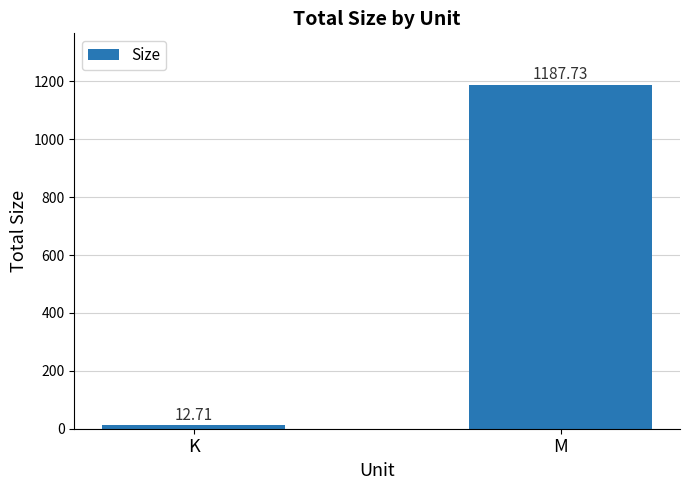

List the labels in order of value, largest first.

M, K